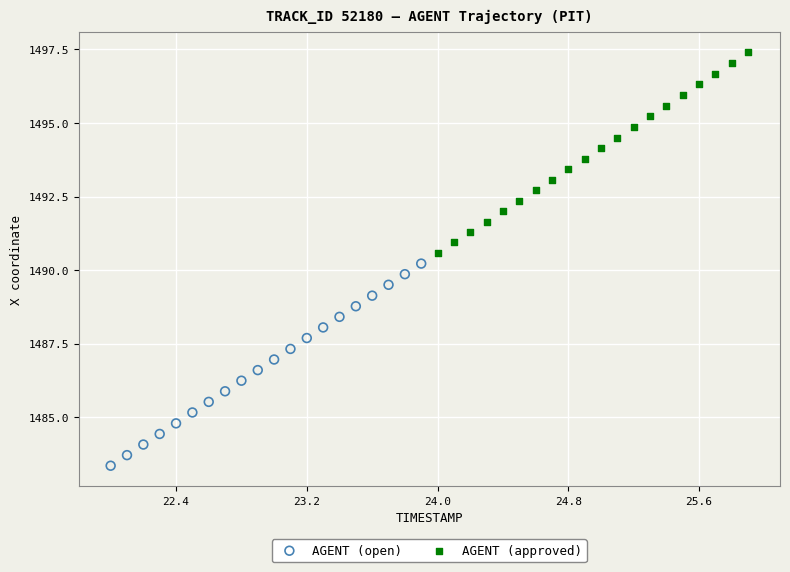

Which series contains the highest Y value?

AGENT (approved)